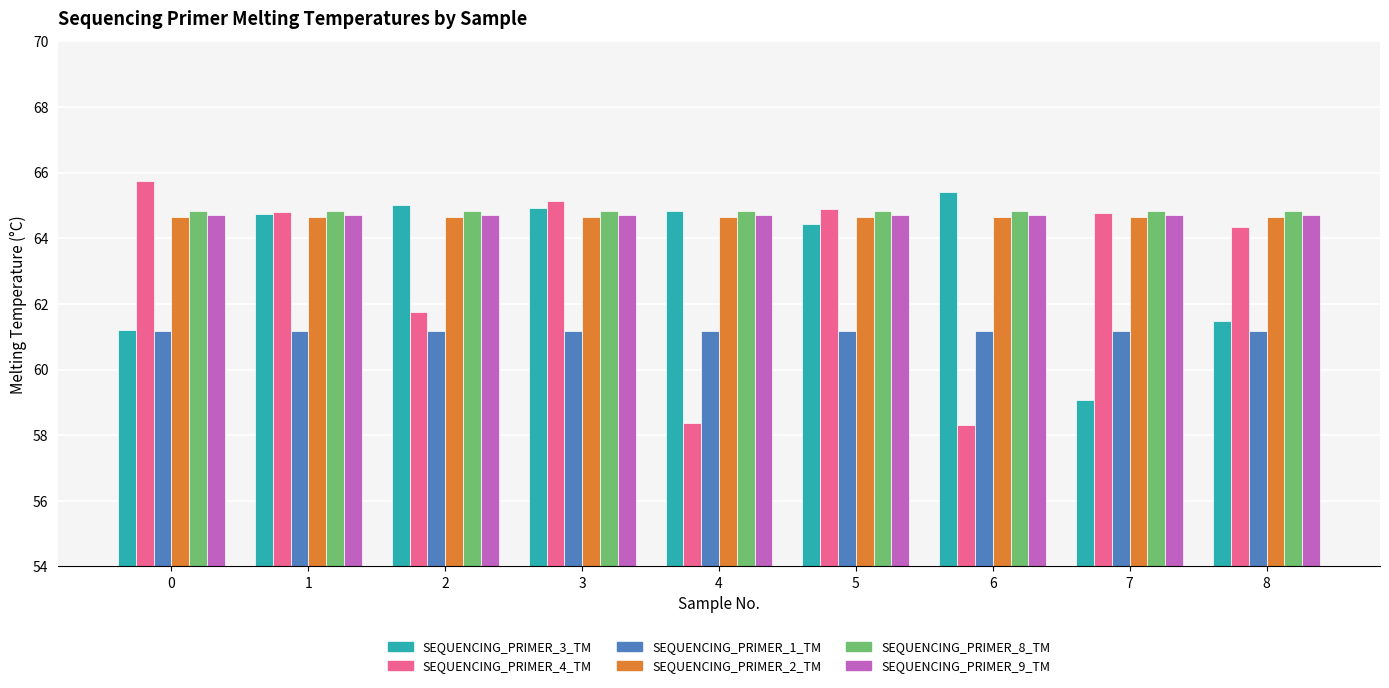

What is the value of the SEQUENCING_PRIMER_3_TM bar at the 1st from the left?

61.2